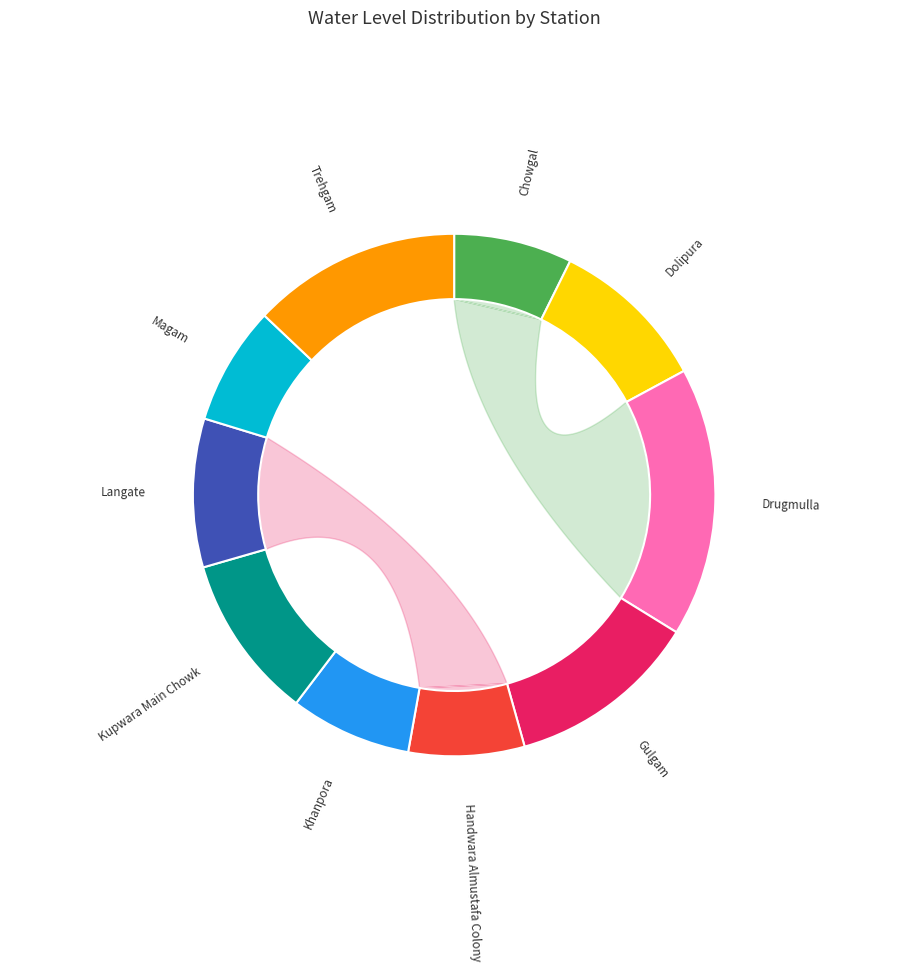

Count the number of slices in the pie.

10